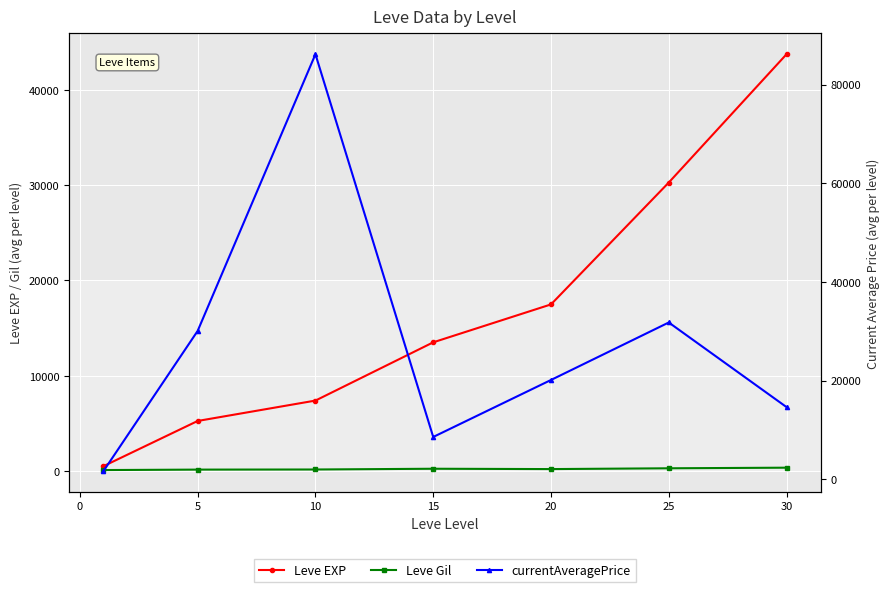

Which has a higher value, 20 or 5?

20